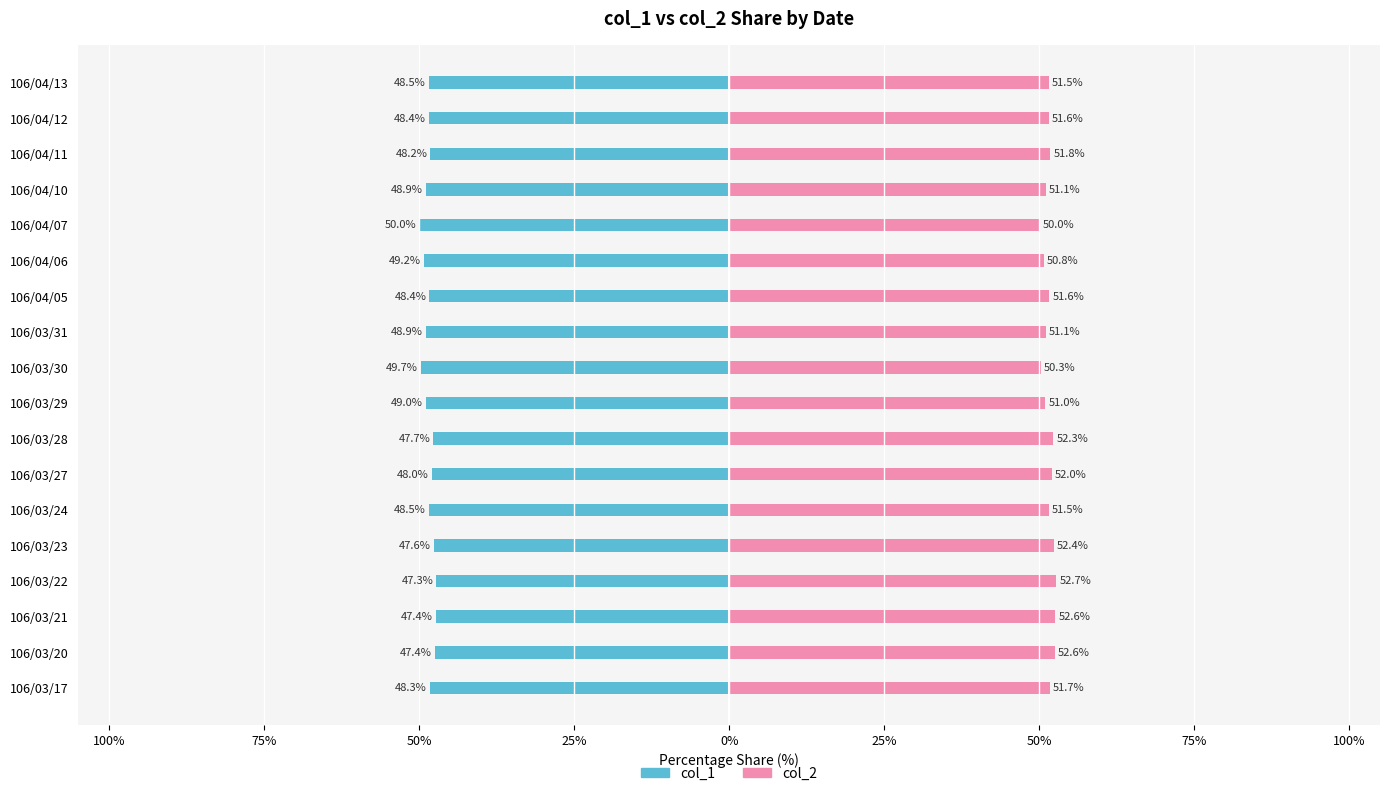

At how many categories does at least one series exceed -19?

18